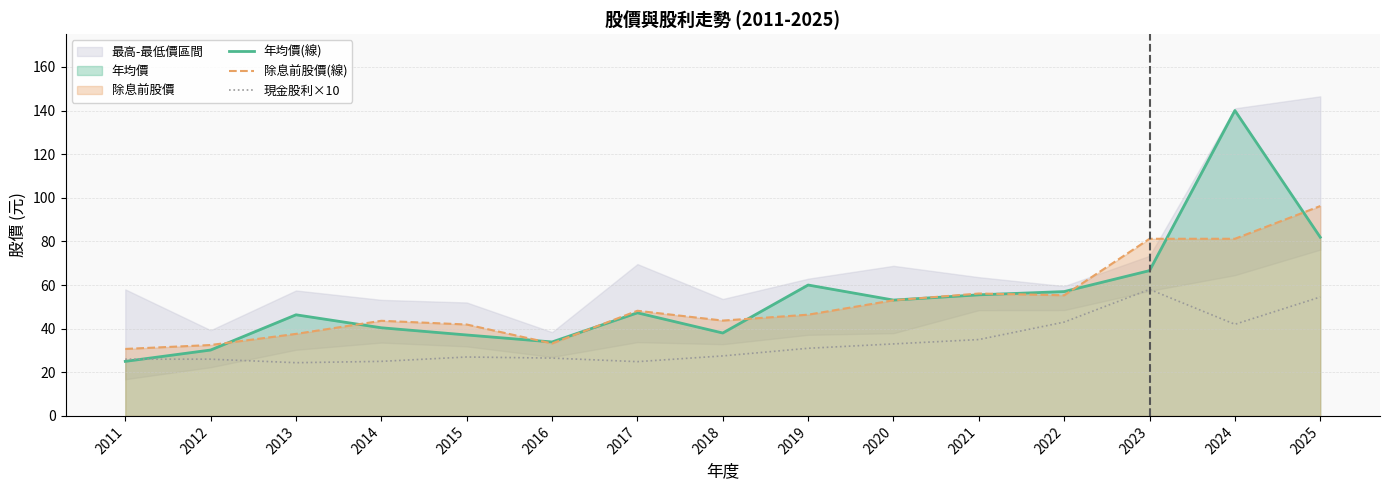

Reading left to right, list all the values displayed in this chart.

年均價(線): 2011=25.0	2012=30.2	2013=46.4	2014=40.4	2015=37.1	2016=33.9	2017=47.2	2018=38.0	2019=60.0	2020=53.1	2021=55.5	2022=57.0	2023=66.6	2024=140.0	2025=81.9
除息前股價(線): 2011=30.7	2012=32.5	2013=37.6	2014=43.6	2015=41.9	2016=33.2	2017=48.2	2018=43.7	2019=46.4	2020=53.0	2021=56.1	2022=55.3	2023=81.2	2024=81.2	2025=96.2
現金股利×10: 2011=26.0	2012=26.0	2013=24.4	2014=25.0	2015=27.0	2016=26.5	2017=24.9	2018=27.5	2019=31.0	2020=33.0	2021=35.0	2022=43.0	2023=58.0	2024=42.0	2025=54.5